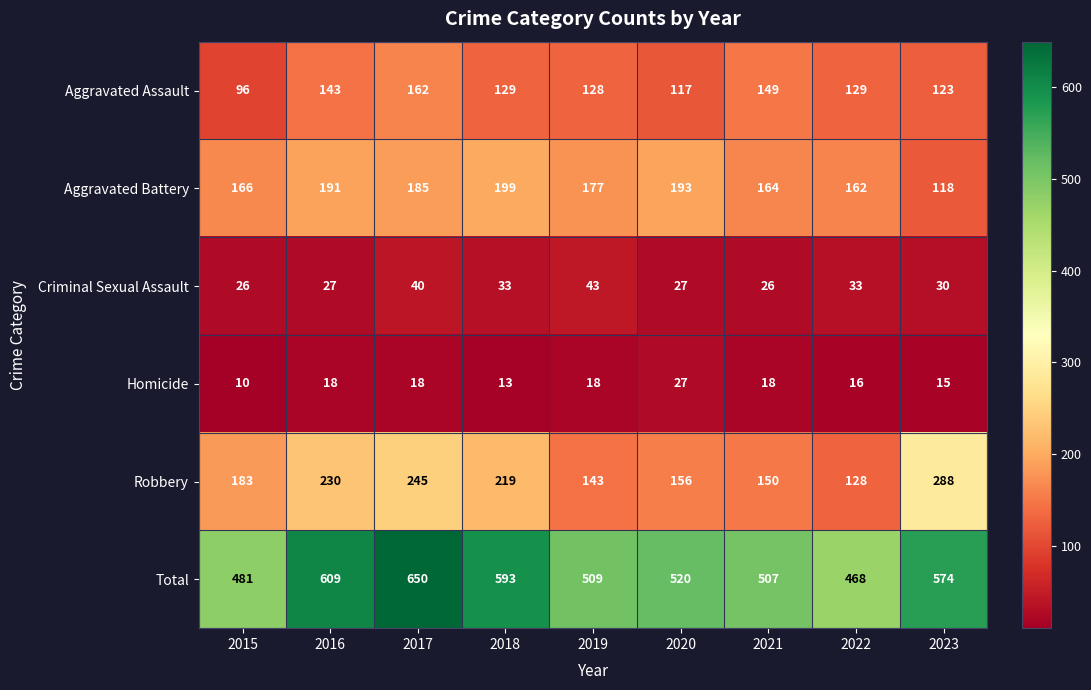

Read the Criminal Sexual Assault value at 2022.

33